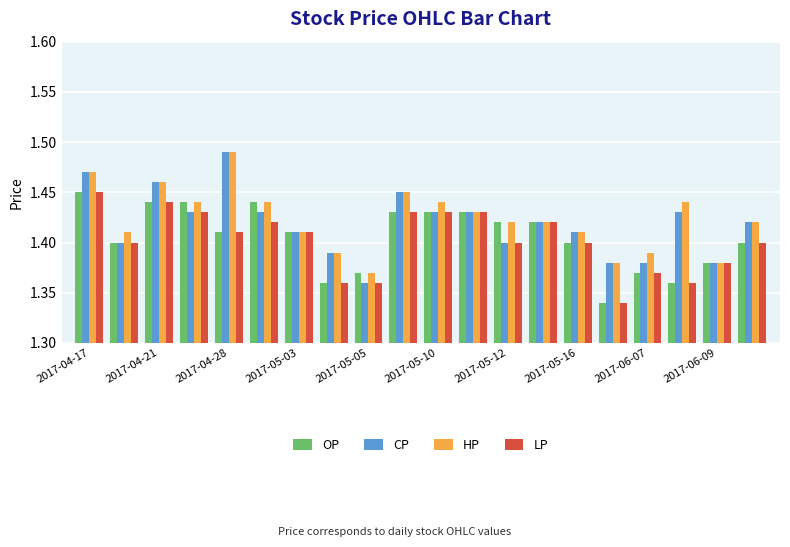

How many HP values are between 1 and 2?

20